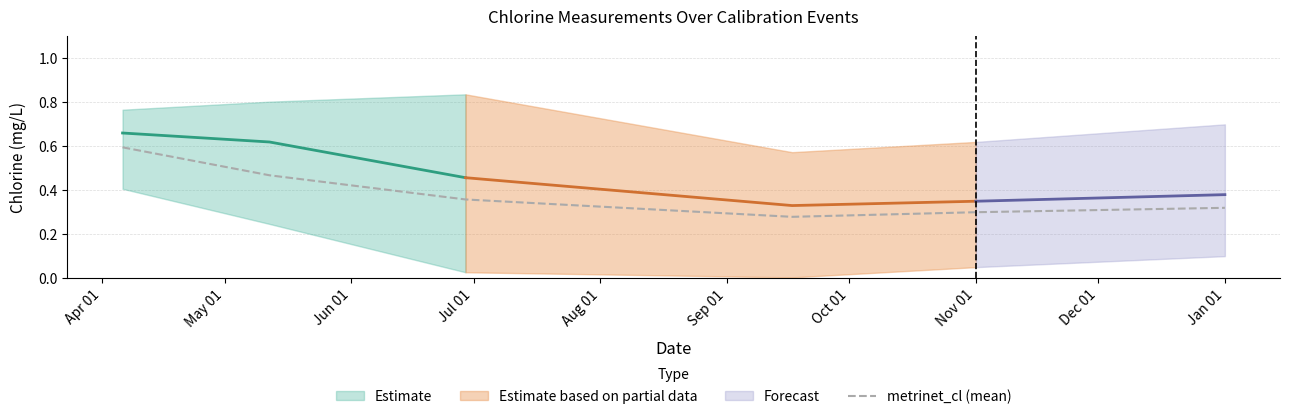

Reading left to right, transcribe all the data shown in this chart.

0.6	0.5	0.4	0.3	0.3	0.3